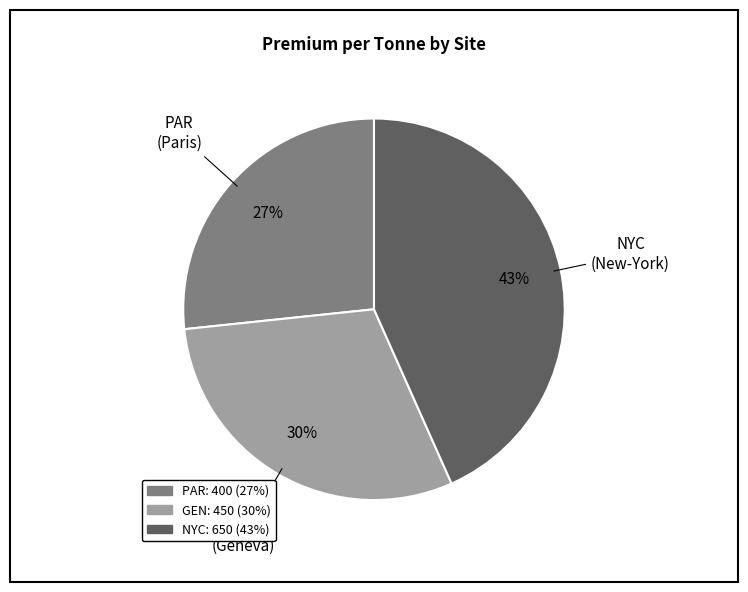

Which slice is the smallest?

PAR